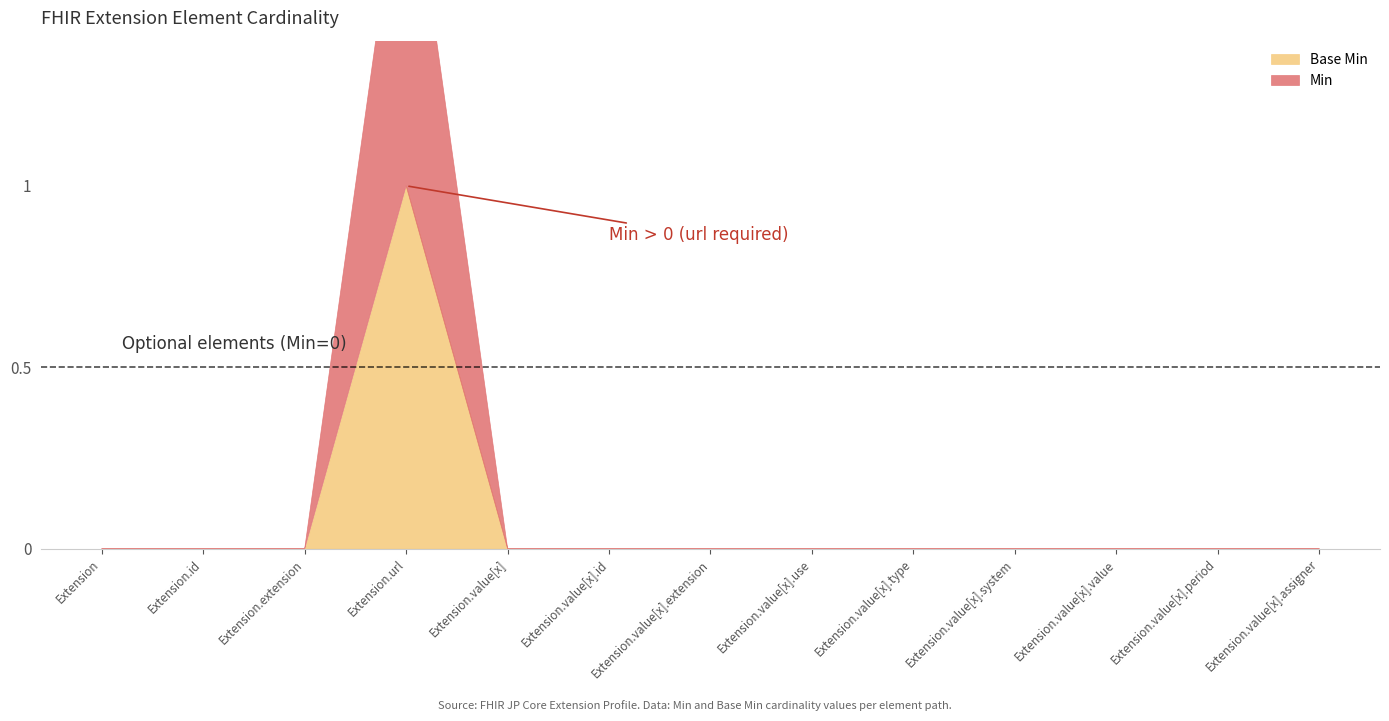

At which label is Base Min closest to 0?

Extension